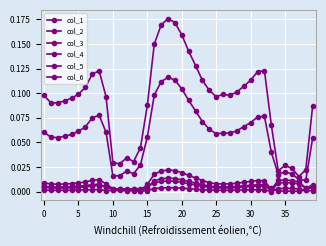

How many data points does each series have?

40